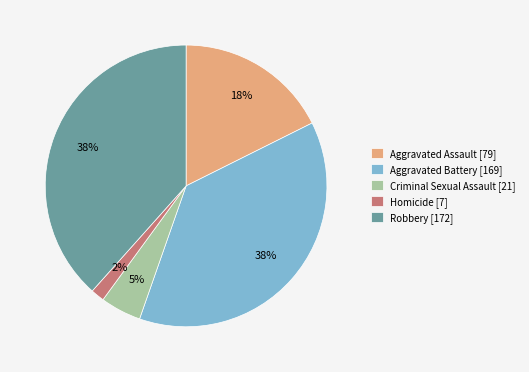

To the nearest percent, what portion does Aggravated Battery represent?

38%